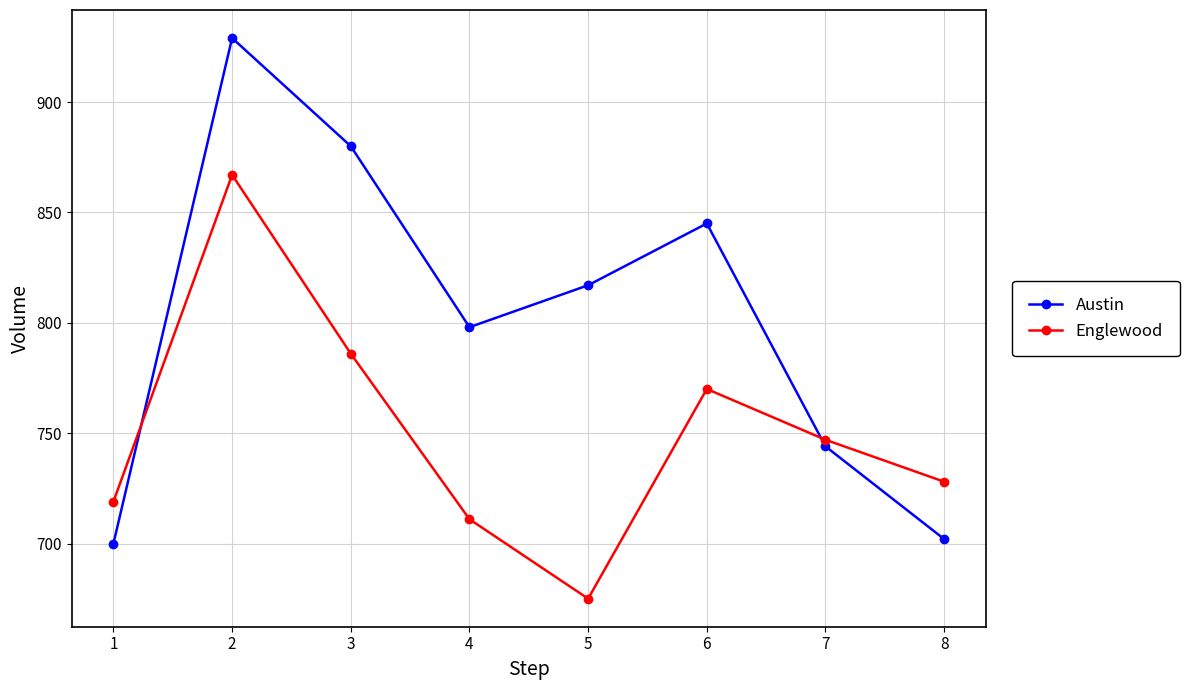

What is the smallest value displayed?

675